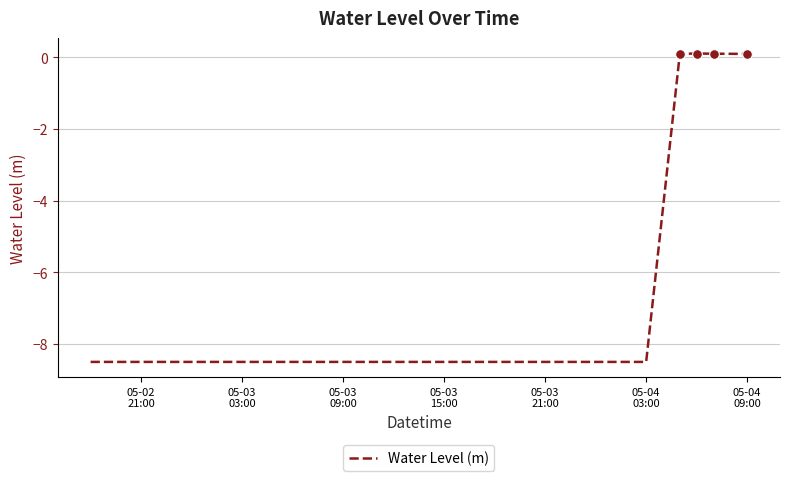

Reading left to right, what are all the values shown in this chart?

-8.5	-8.5	-8.5	-8.5	-8.5	-8.5	-8.5	-8.5	-8.5	-8.5	-8.5	-8.5	0.1	0.1	0.1	0.1